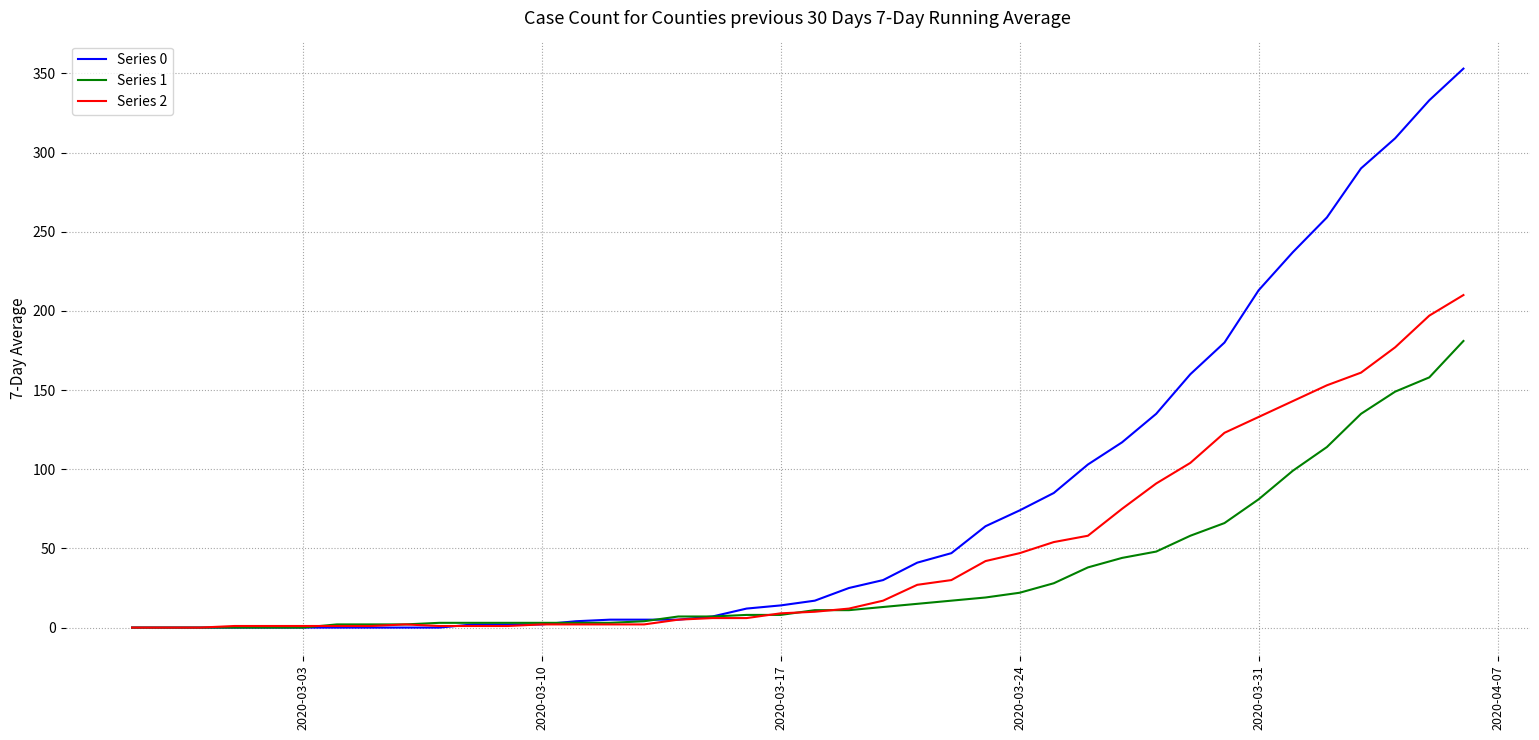

Rank the series by their maximum value, from highest to lowest.

Series 0, Series 2, Series 1